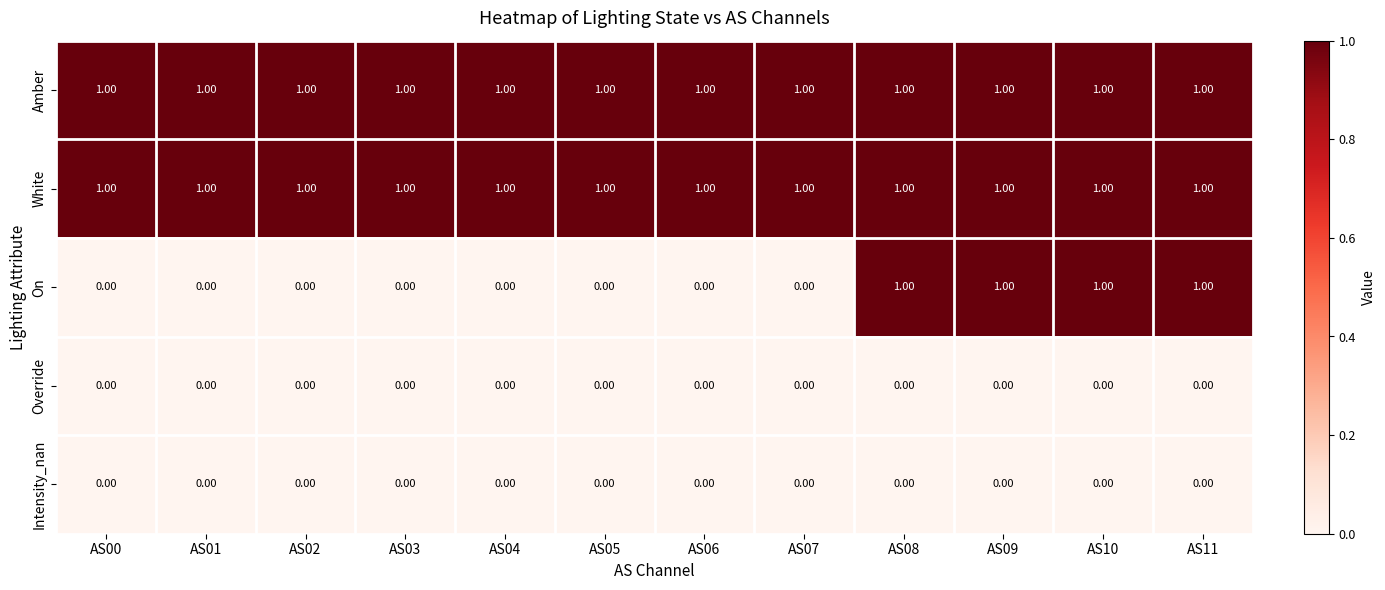

What is the total value across all series at AS08?

3